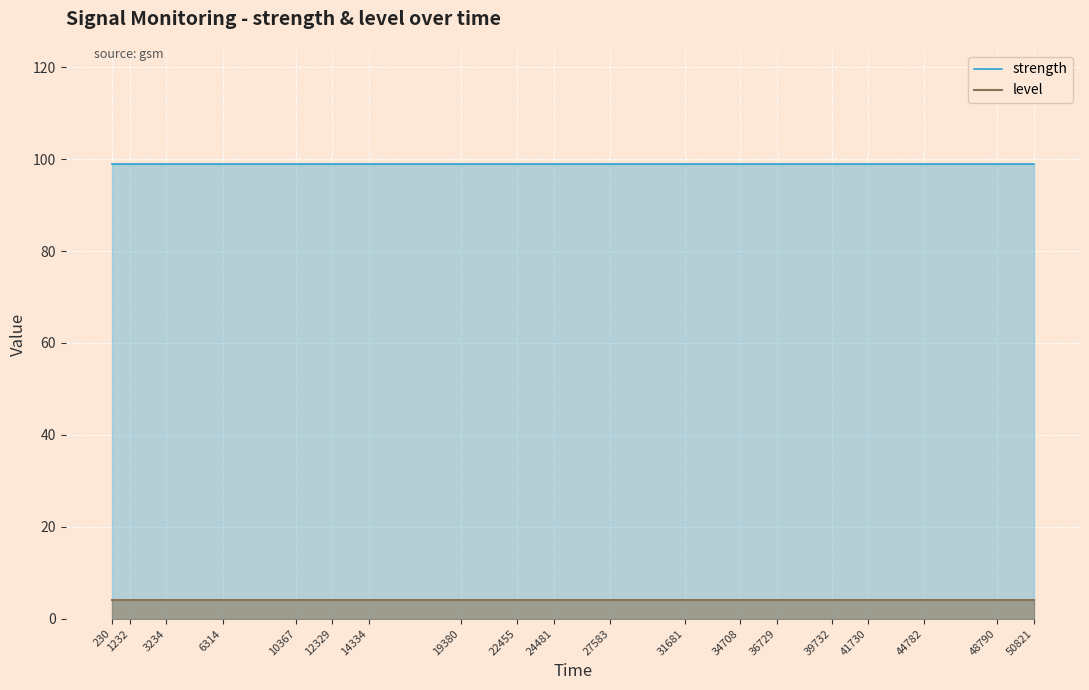

What is the sum of all strength values?

1881